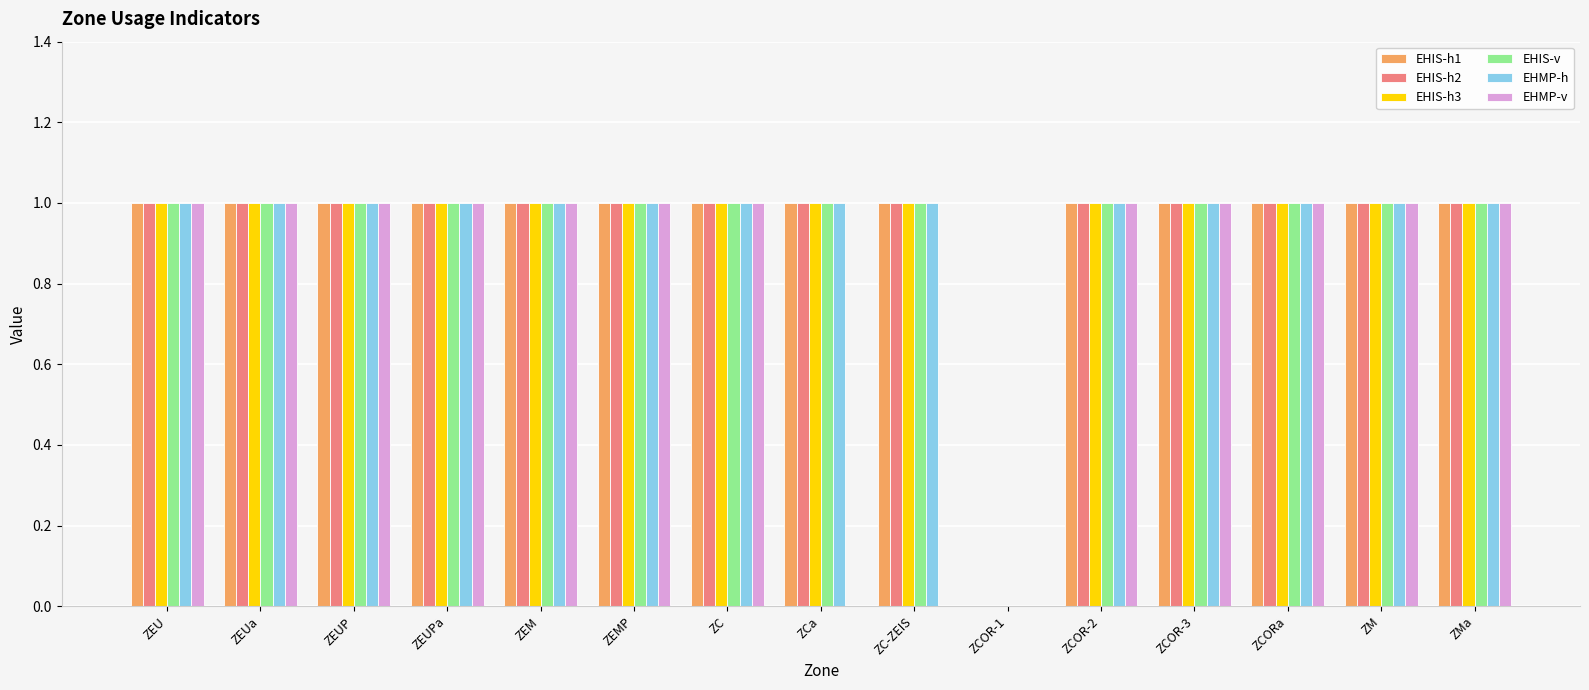

How many values in EHIS-v are above zero?

14